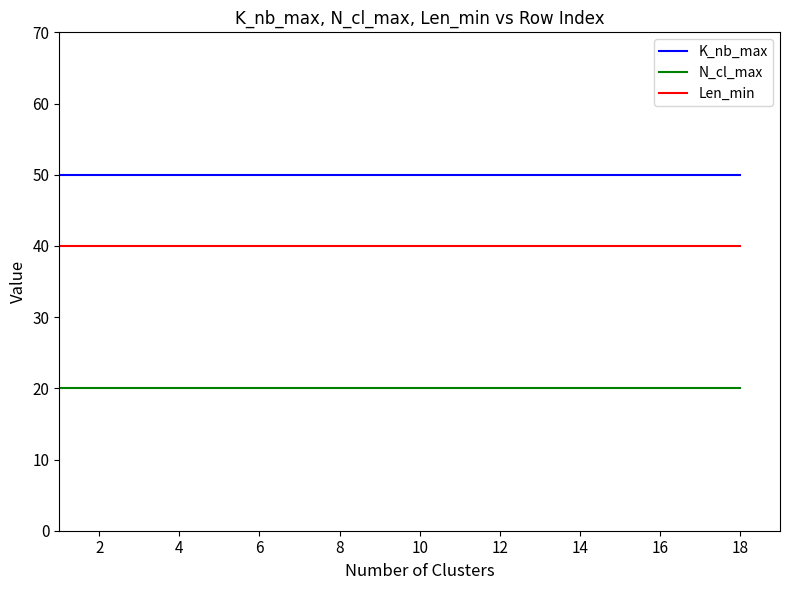

True or false: K_nb_max and N_cl_max intersect in this chart.

False